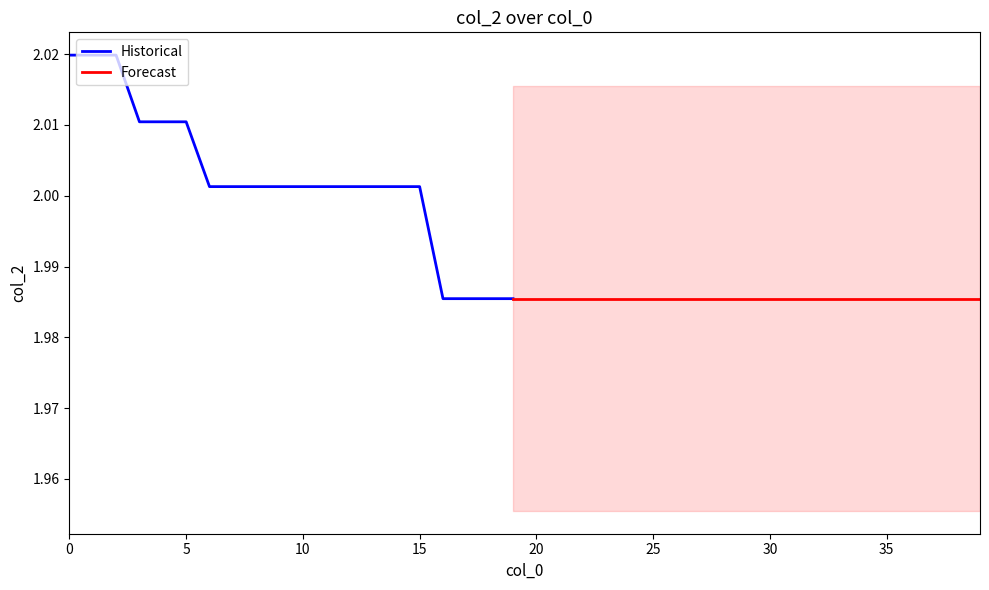

At which label is the value closest to 2?

6